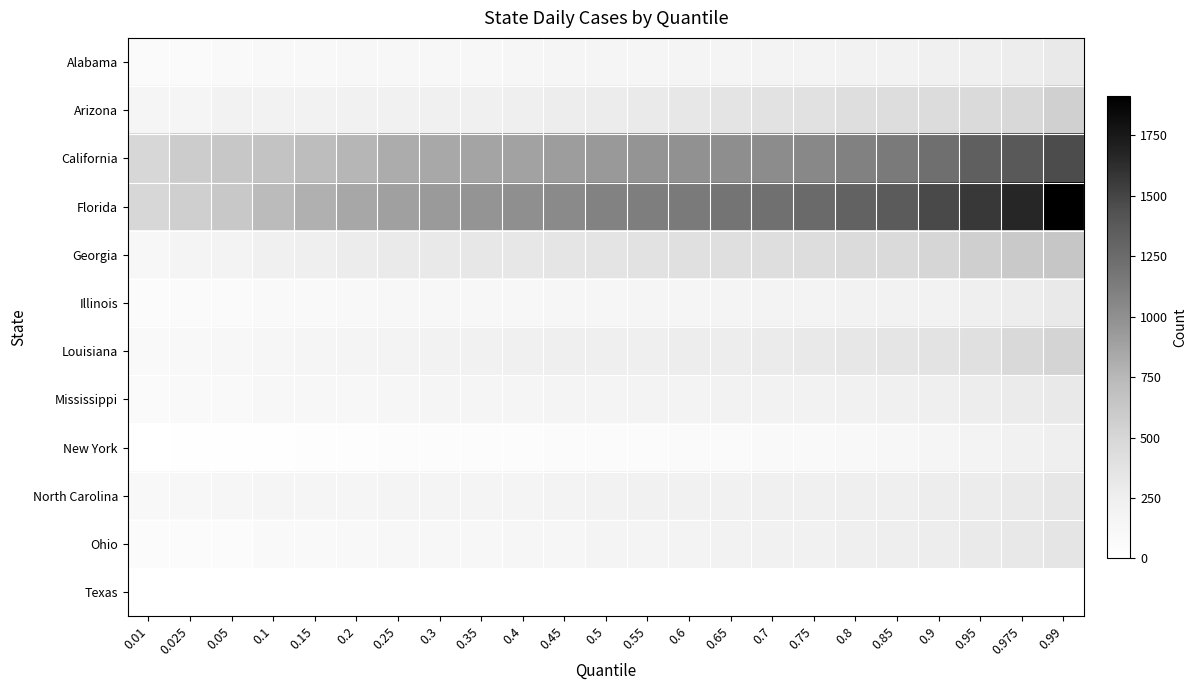

Which series changed the most between 0.75 and 0.9?

Florida